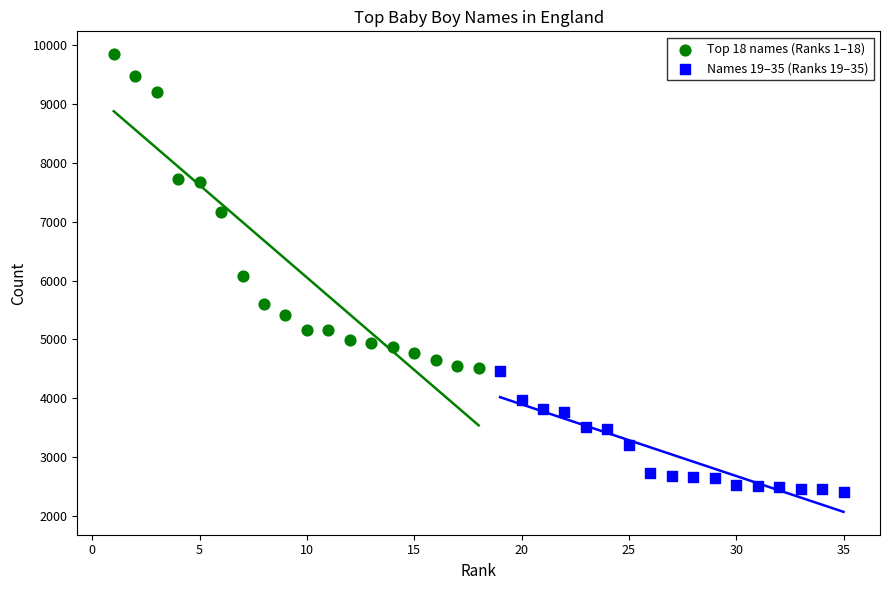

Which series contains the highest Y value?

Top 18 names (Ranks 1–18)